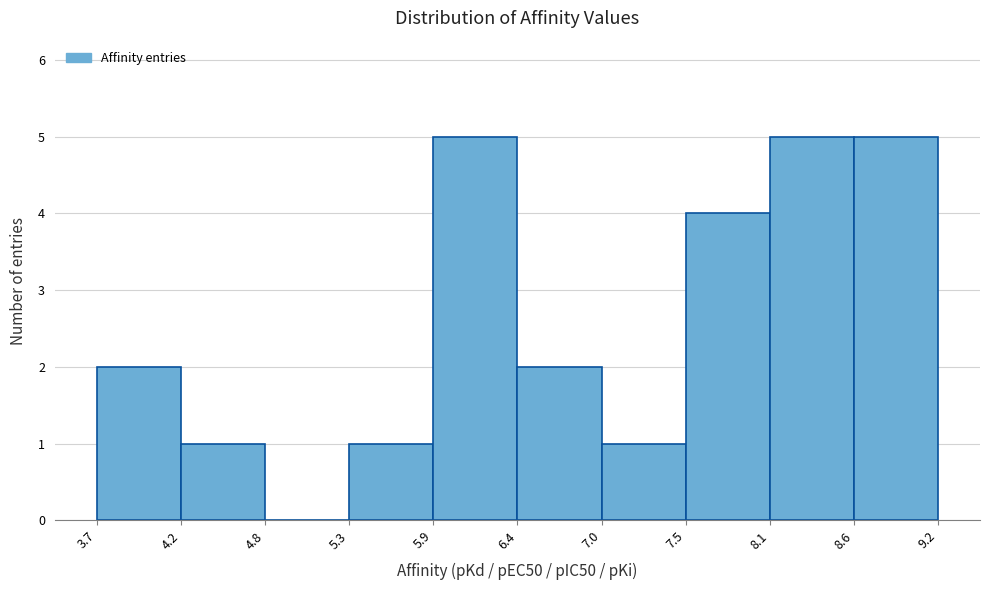

How tall is the bar that spans 8.6 to 9.2 on the x-axis? The values are not printed on the chart, so give them approximately, as read against the axis.

5